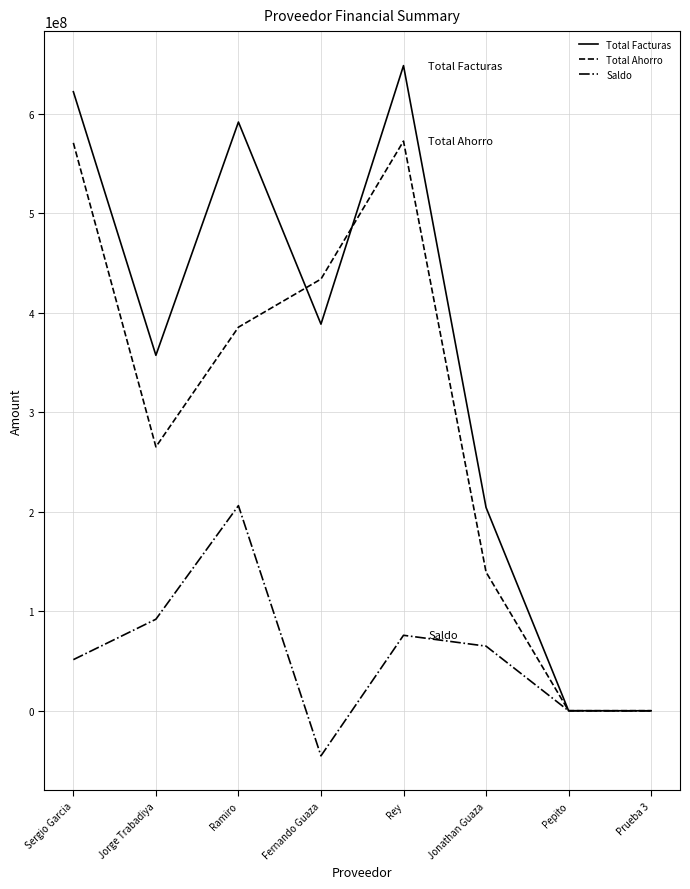

What value does the Saldo series have at Jorge Trabadiya?

92010150